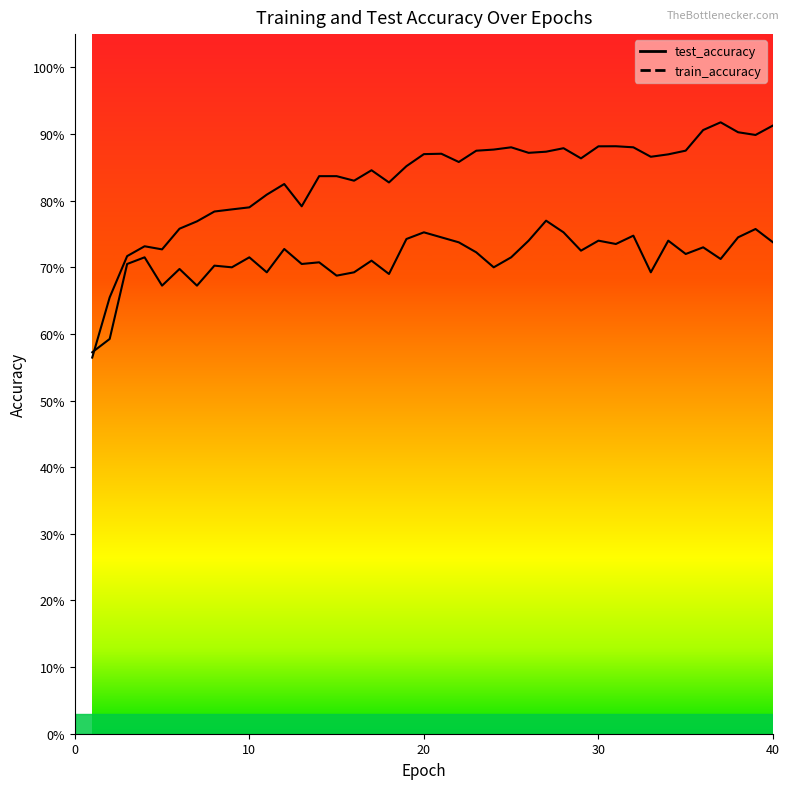

Is it true that test_accuracy equals 0.7 at 30?

True